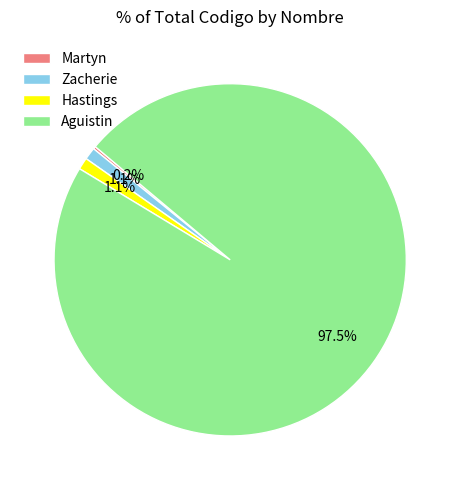

Between Hastings and Aguistin, which is larger?

Aguistin